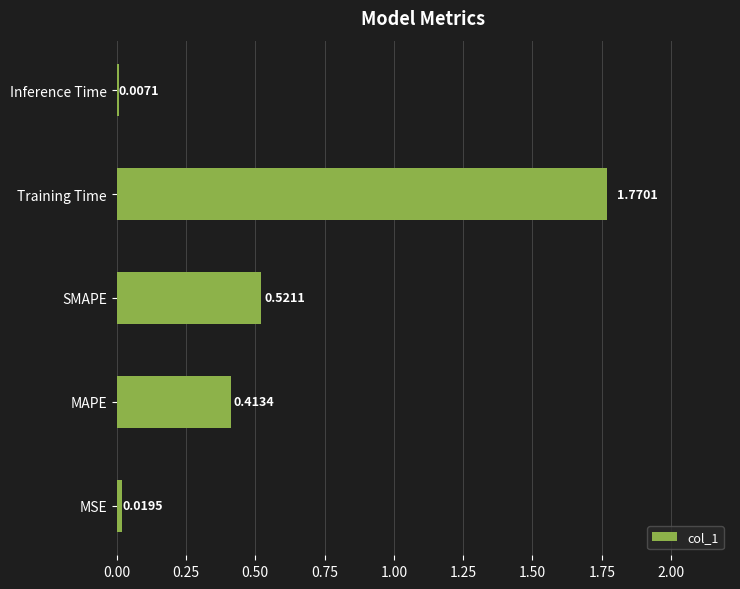

Rank the categories by value from highest to lowest.

Training Time, SMAPE, MAPE, MSE, Inference Time